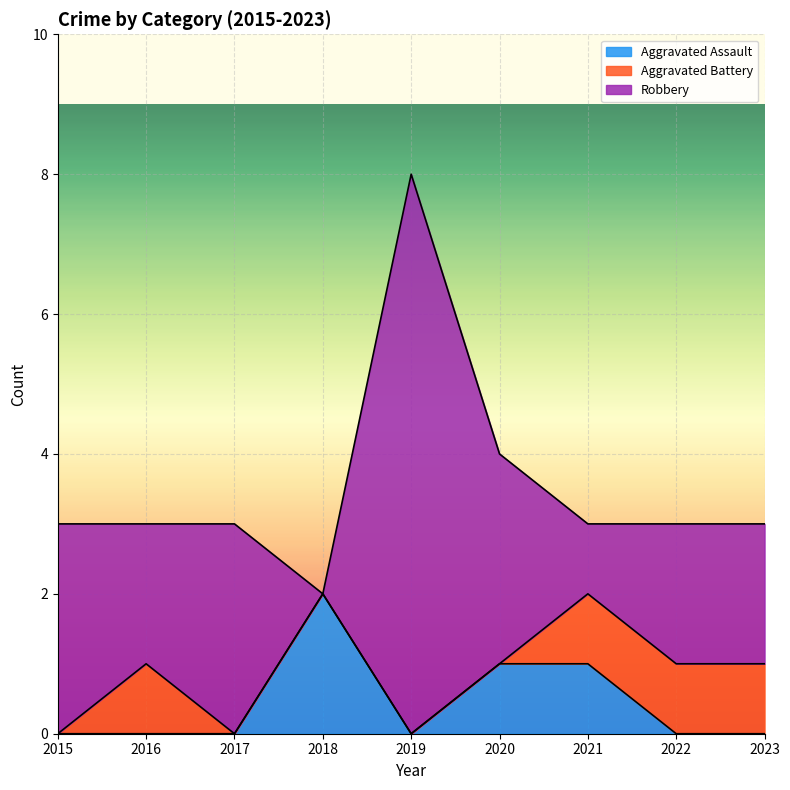

Does the chart display data point markers on the line(s)?

No